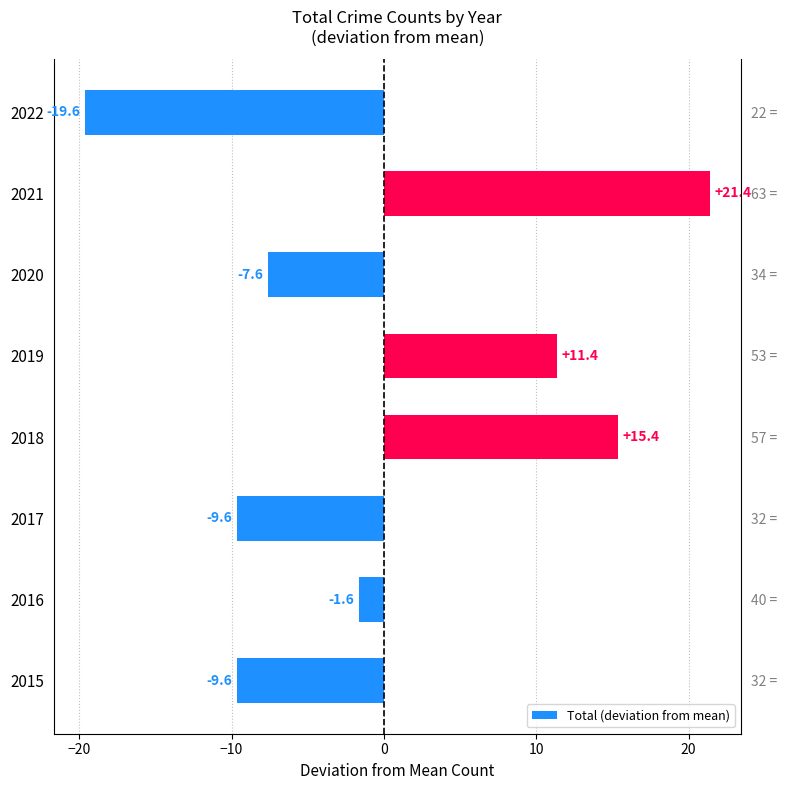

The chart shows a value of 23.1 at 2018. True or false?

False